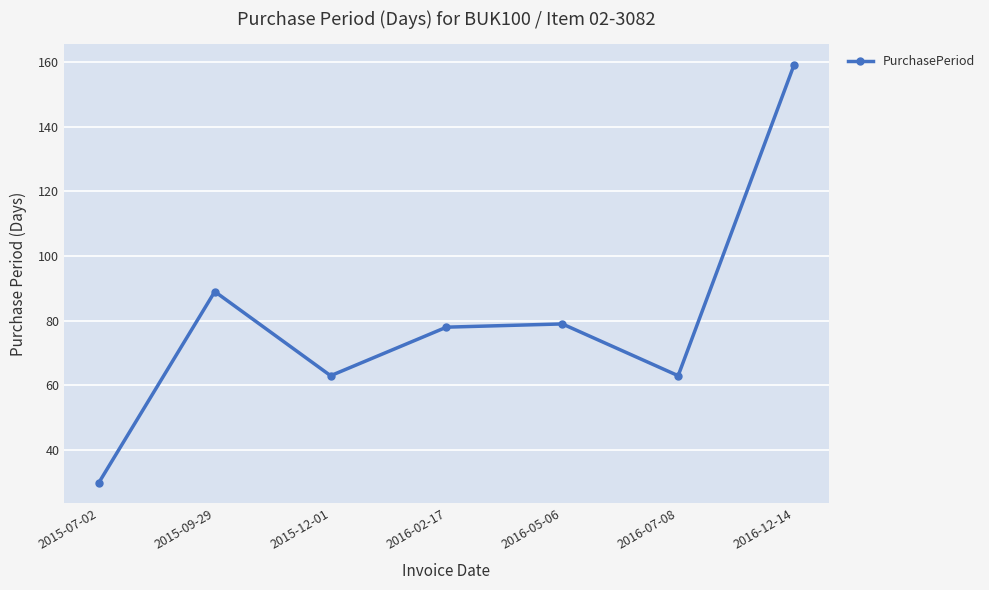

Is it true that the value at 2015-07-02 is 30?

True